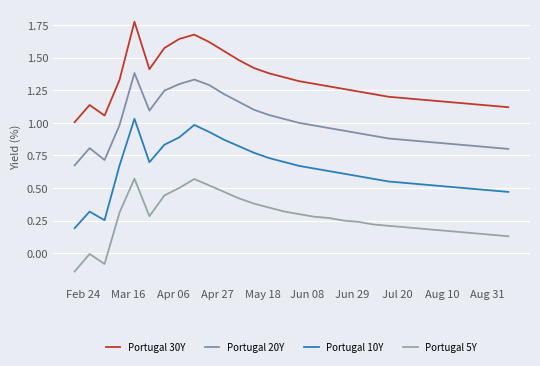

Does the chart display data point markers on the line(s)?

No